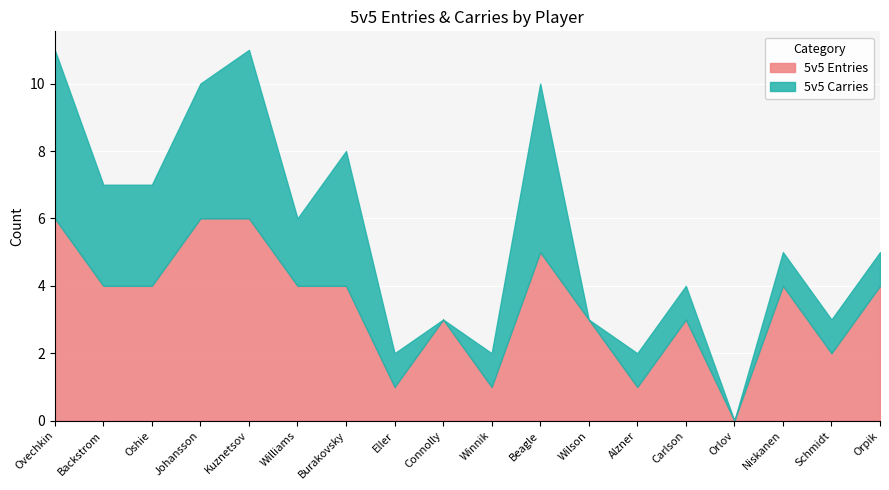

How many 5v5 Carries values are between 1 and 4?

12